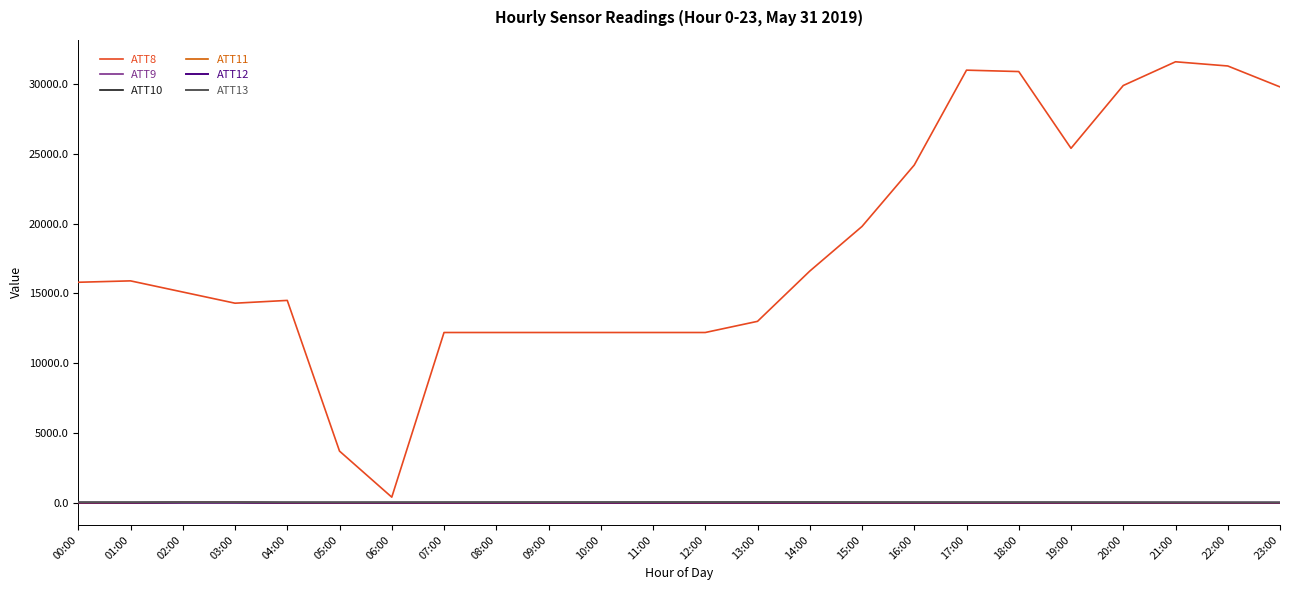

Does the chart have visible grid lines?

No